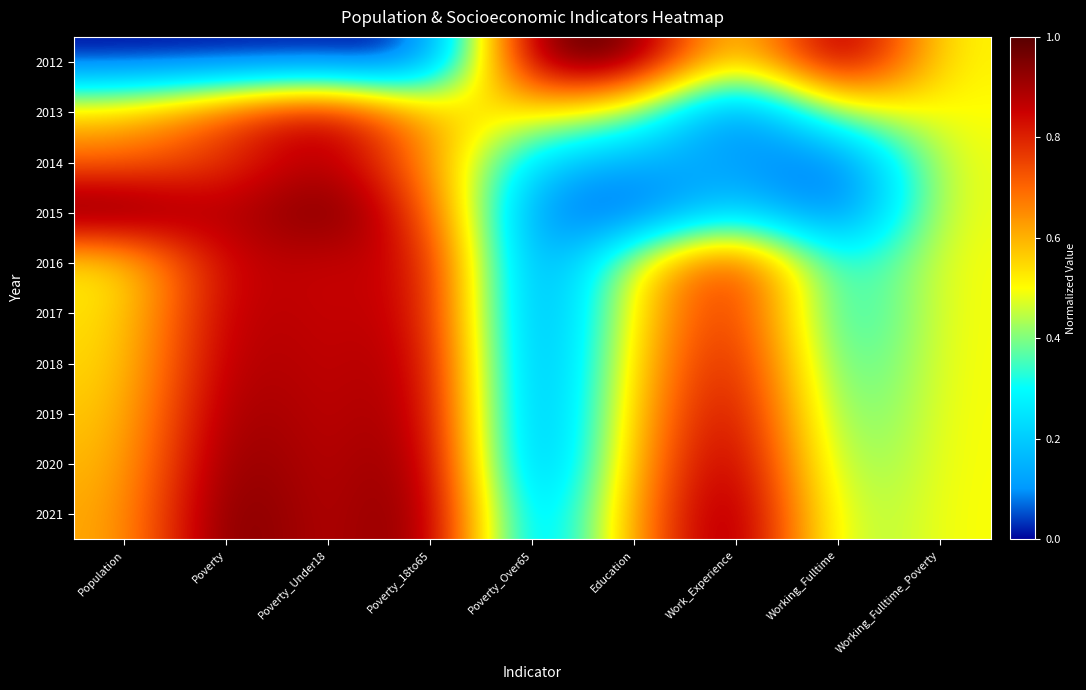

Reading left to right, extract all data points from this chart.

2012: Population=0.0	Poverty=0.0	Poverty_Under18=0.0	Poverty_18to65=0.0	Poverty_Over65=1.0	Education=1.0	Work_Experience=0.5	Working_Fulltime=1.0	Working_Fulltime_Poverty=0.5
2013: Population=0.6	Poverty=0.7	Poverty_Under18=0.9	Poverty_18to65=0.6	Poverty_Over65=0.5	Education=0.4	Work_Experience=0.0	Working_Fulltime=0.5	Working_Fulltime_Poverty=0.5
2014: Population=0.7	Poverty=0.8	Poverty_Under18=0.9	Poverty_18to65=0.7	Poverty_Over65=0.2	Education=0.1	Work_Experience=0.1	Working_Fulltime=0.0	Working_Fulltime_Poverty=0.5
2015: Population=1.0	Poverty=0.9	Poverty_Under18=1.0	Poverty_18to65=0.7	Poverty_Over65=0.1	Education=0.0	Work_Experience=0.3	Working_Fulltime=0.0	Working_Fulltime_Poverty=0.5
2016: Population=0.5	Poverty=0.9	Poverty_Under18=0.8	Poverty_18to65=0.9	Poverty_Over65=0.0	Education=0.5	Work_Experience=0.8	Working_Fulltime=0.2	Working_Fulltime_Poverty=0.5
2017: Population=0.5	Poverty=0.9	Poverty_Under18=0.8	Poverty_18to65=0.9	Poverty_Over65=0.0	Education=0.5	Work_Experience=0.9	Working_Fulltime=0.2	Working_Fulltime_Poverty=0.5
2018: Population=0.5	Poverty=0.9	Poverty_Under18=0.8	Poverty_18to65=0.9	Poverty_Over65=0.0	Education=0.6	Work_Experience=0.9	Working_Fulltime=0.3	Working_Fulltime_Poverty=0.5
2019: Population=0.6	Poverty=0.9	Poverty_Under18=0.8	Poverty_18to65=0.9	Poverty_Over65=0.0	Education=0.6	Work_Experience=0.9	Working_Fulltime=0.3	Working_Fulltime_Poverty=0.5
2020: Population=0.6	Poverty=1.0	Poverty_Under18=0.8	Poverty_18to65=1.0	Poverty_Over65=0.0	Education=0.6	Work_Experience=1.0	Working_Fulltime=0.4	Working_Fulltime_Poverty=0.5
2021: Population=0.6	Poverty=1.0	Poverty_Under18=0.8	Poverty_18to65=1.0	Poverty_Over65=0.1	Education=0.6	Work_Experience=1.0	Working_Fulltime=0.4	Working_Fulltime_Poverty=0.5